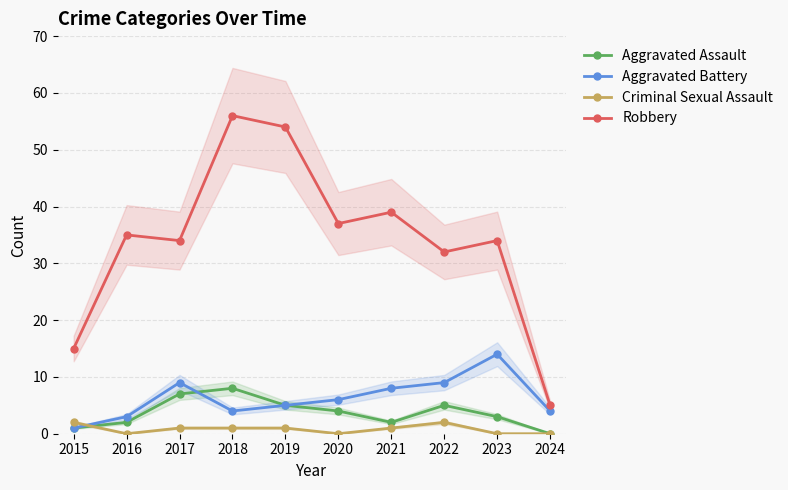

What is the average value of the Aggravated Assault series?

4